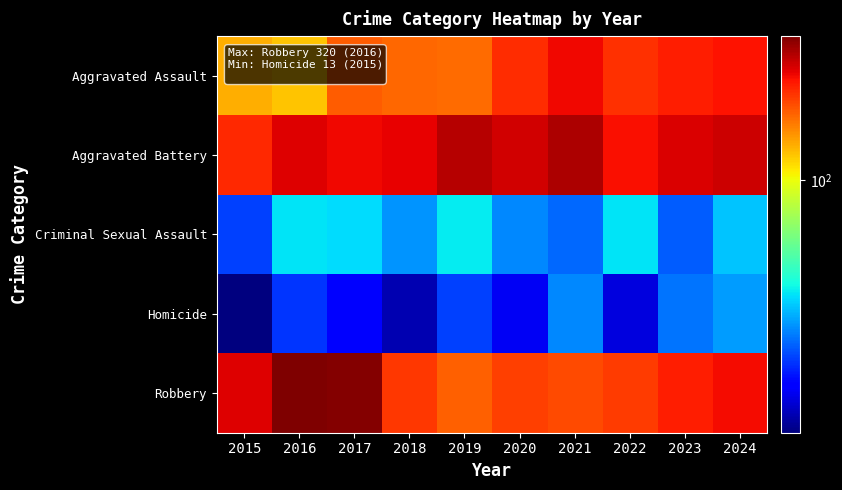

What is the difference between the highest and lowest values at 2020?

235